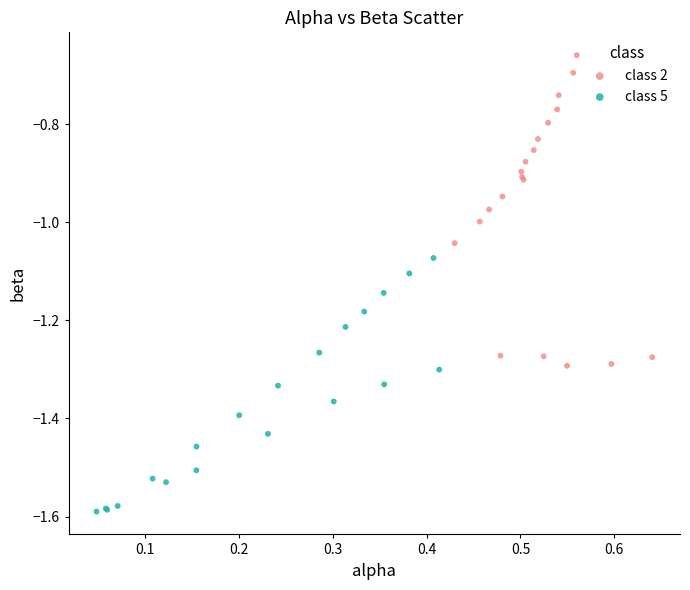

Which series has the widest spread of Y values?

class 2